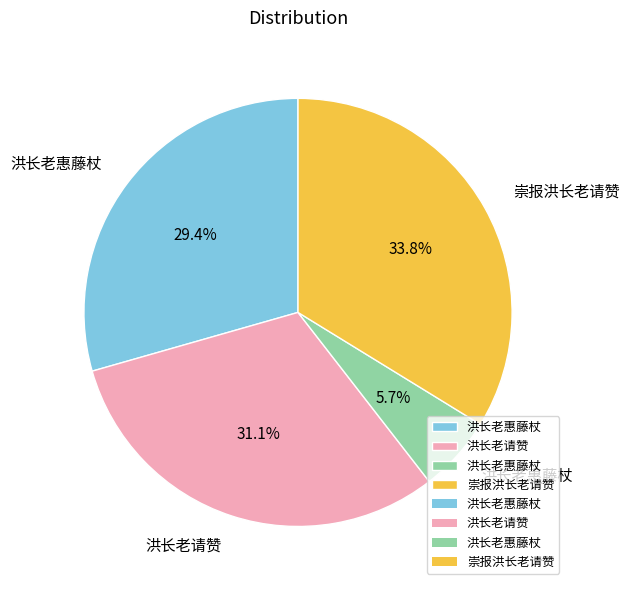

How many segments does this pie chart have?

4